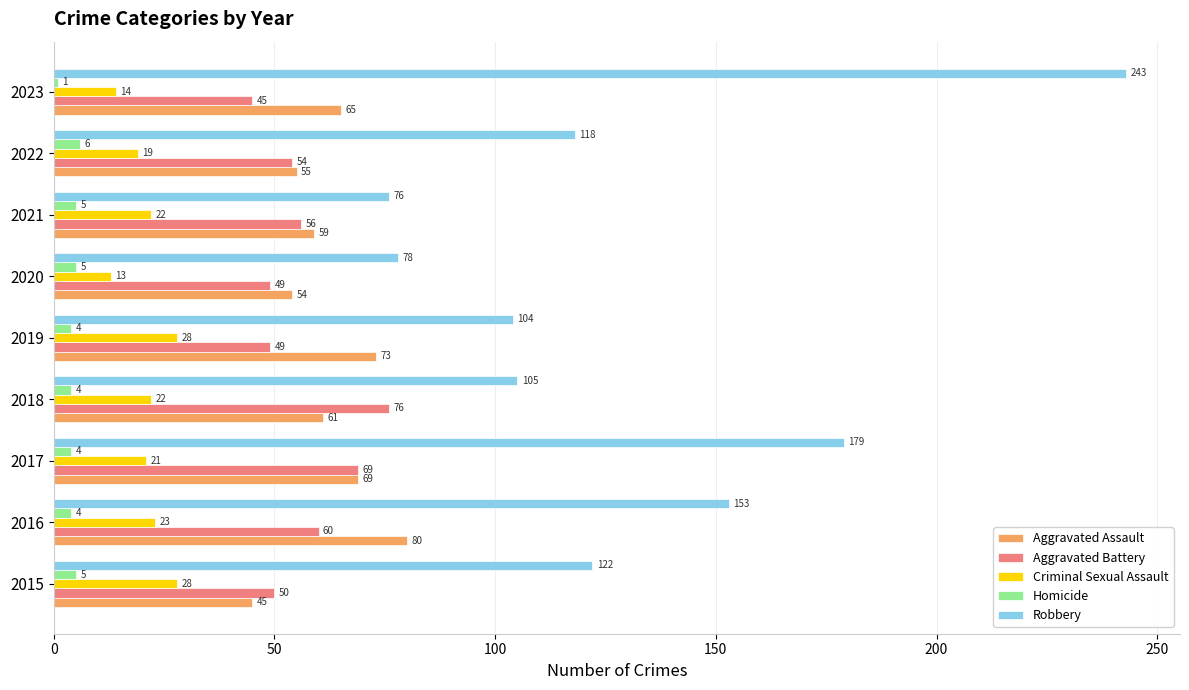

At which category does the chart reach its minimum across all series?

2023